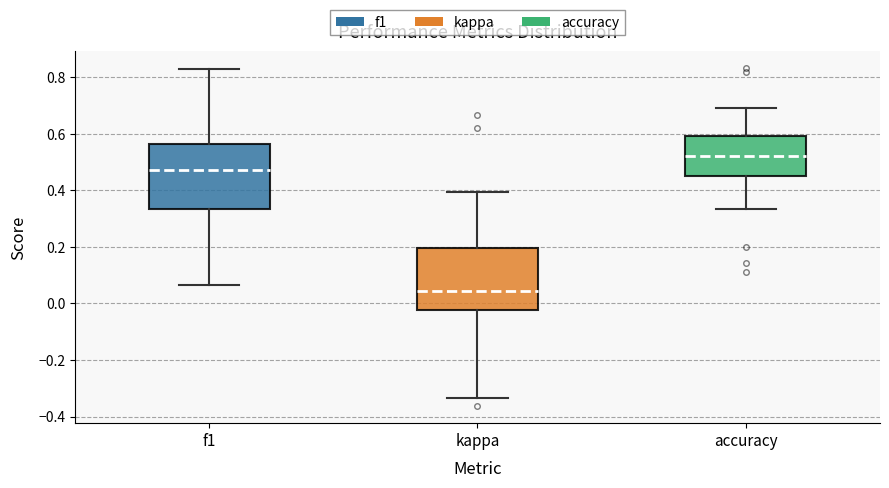

Reading left to right, read every box against the y-axis: the position of its median line, the range the box covers, and the ends of its whiskers. The values are not printed on the chart, so give them approximately, as read against the axis.

f1: median 0.48, box 0.34 to 0.56, whiskers 0.06 to 0.82
kappa: median 0.04, box -0.02 to 0.20, whiskers -0.34 to 0.40
accuracy: median 0.52, box 0.46 to 0.60, whiskers 0.34 to 0.70